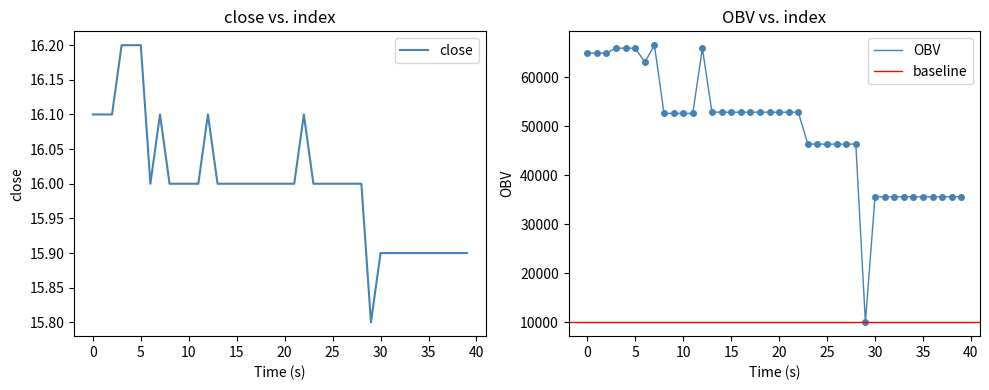

What is the approximate value of close at 37?

15.9